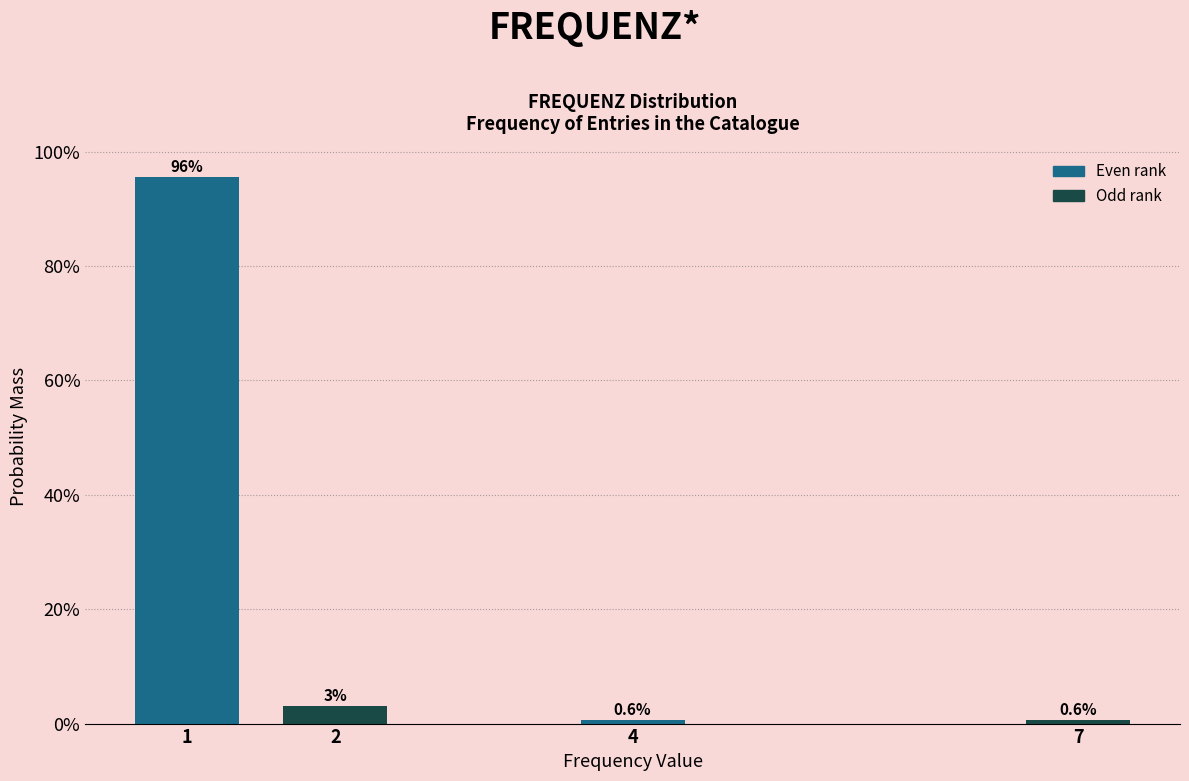

What is the value of the 4th bar from the left?

0.6